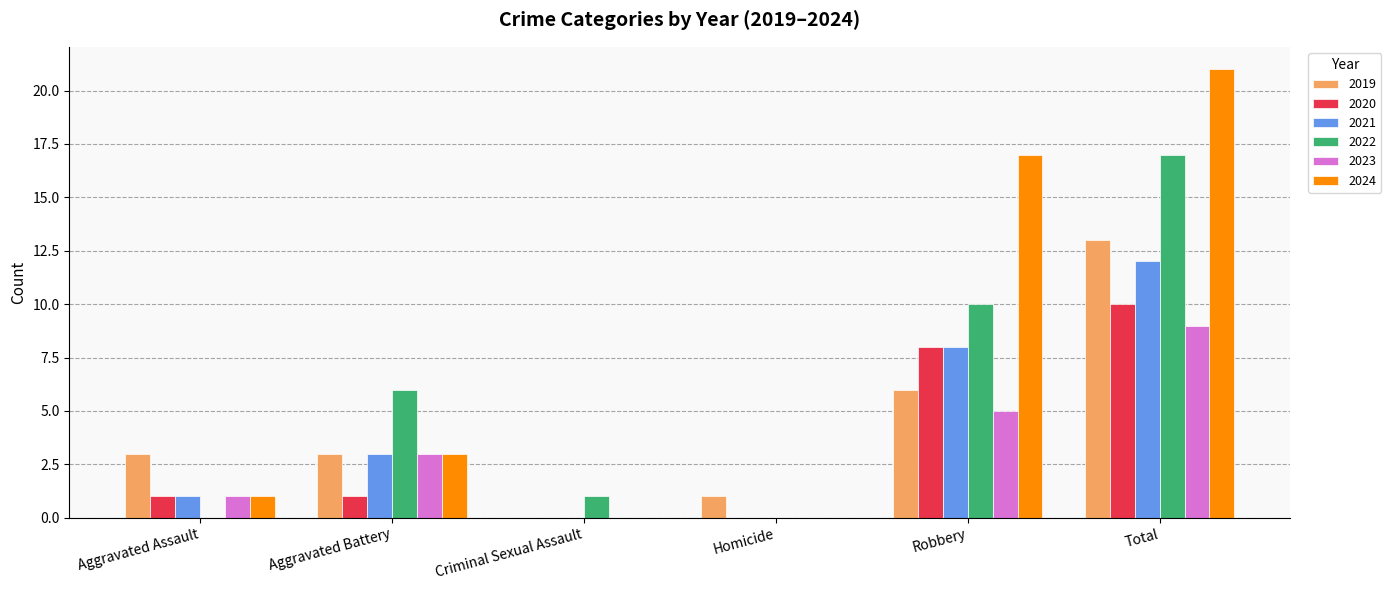

What is the sum of the 2024 values at Aggravated Assault and Total?

22